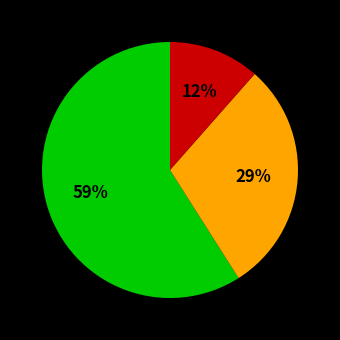

Is there a majority slice in this chart?

Yes